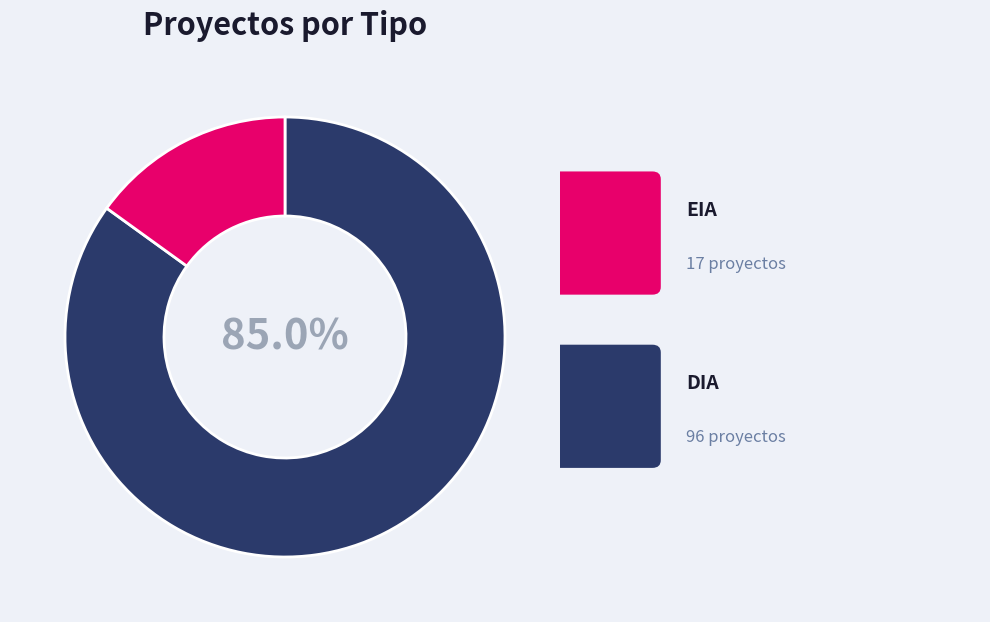

Is there a majority slice in this chart?

Yes